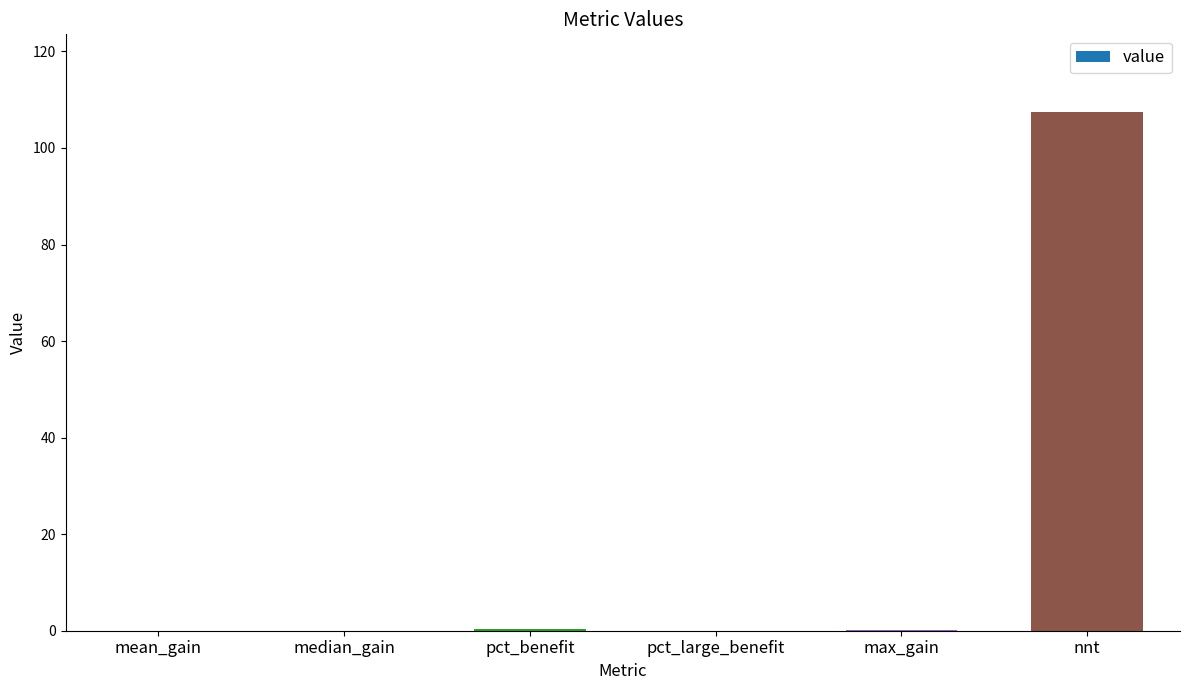

Is it true that the value at median_gain is 0.0?

True